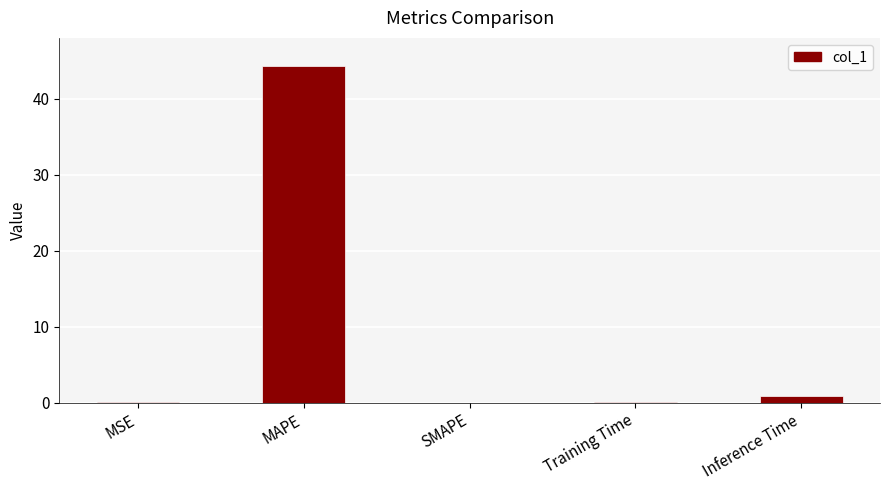

The value at SMAPE is 28.7. True or false?

False